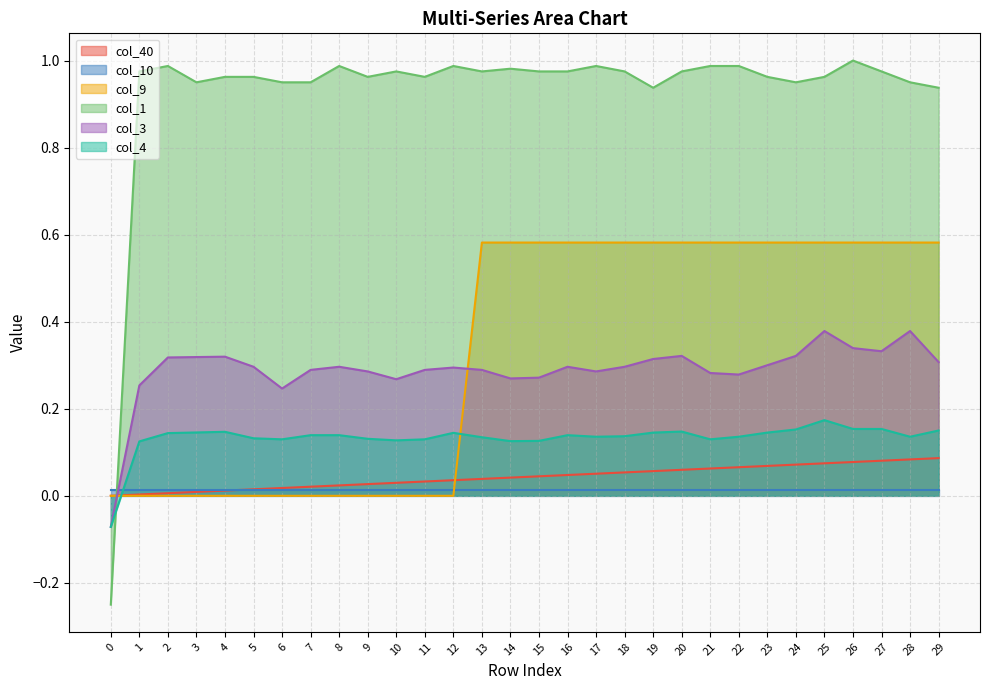

How many intersections are there between col_9 and col_3?

2